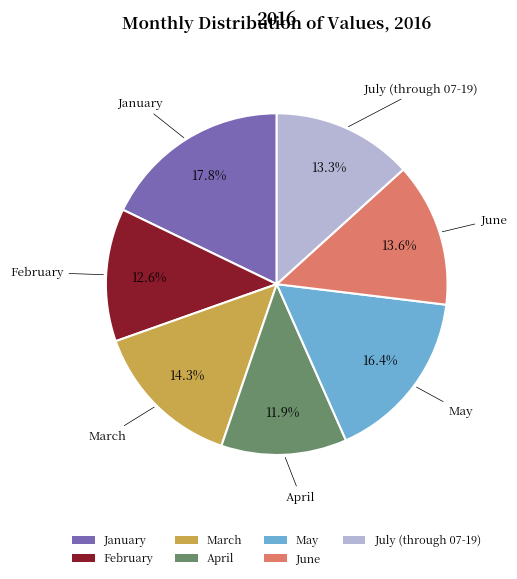

What is the ratio of the value at January to the value at June?

1.3